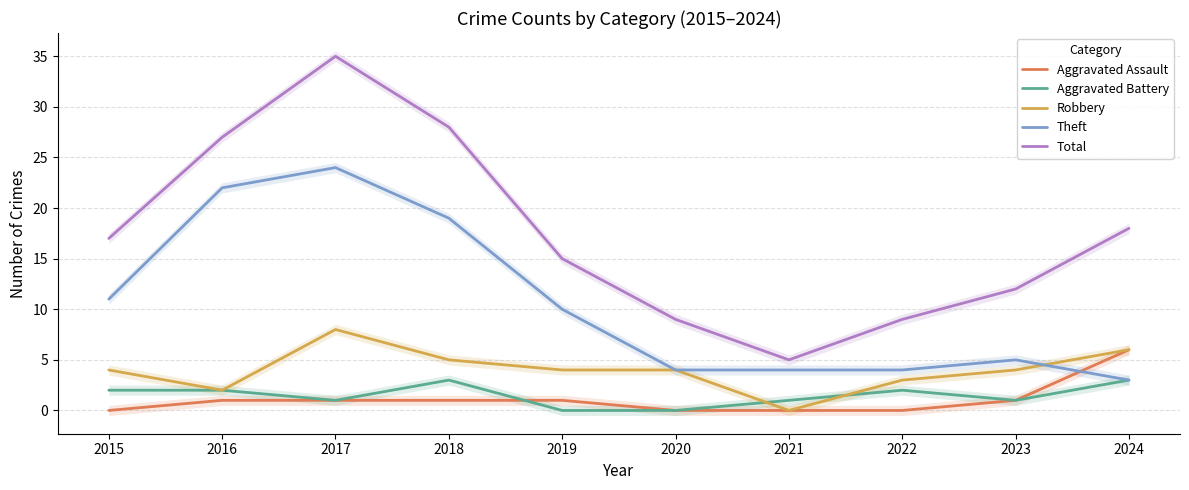

How many interior local peaks does the Total series have?

1